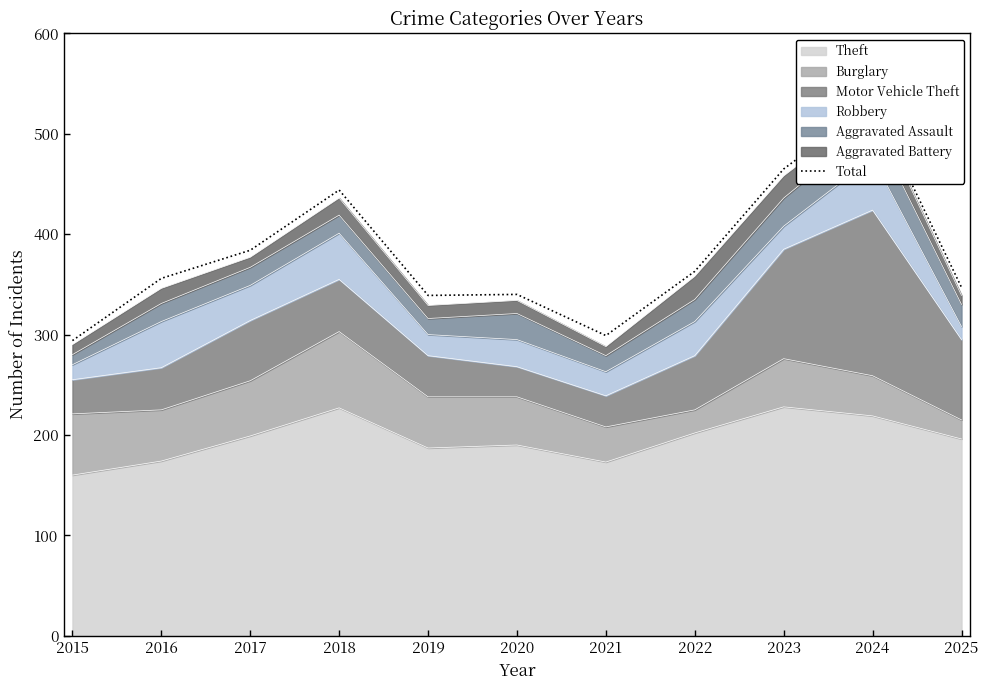

What is the change in value from 2019 to 2020?

+1